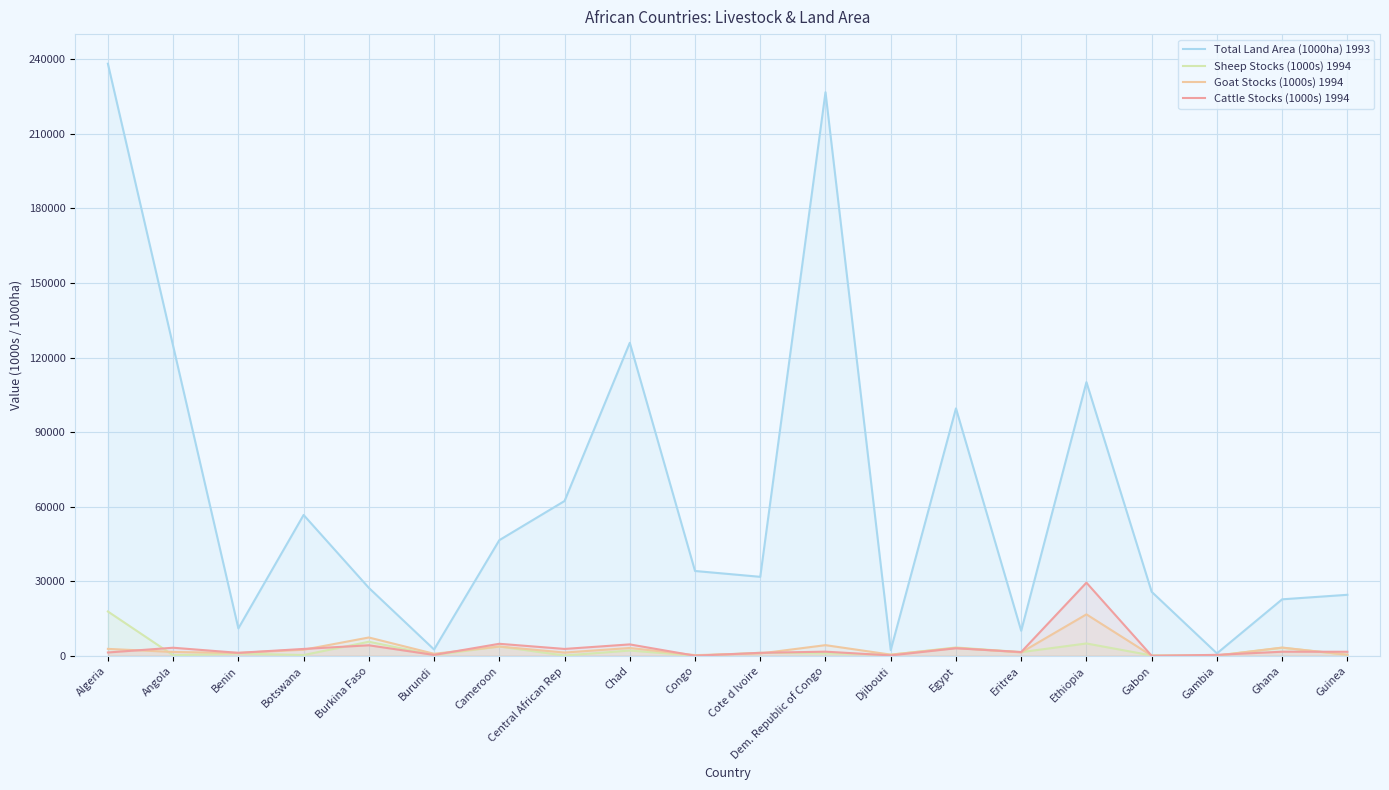

At which category does the chart reach its minimum across all series?

Gabon